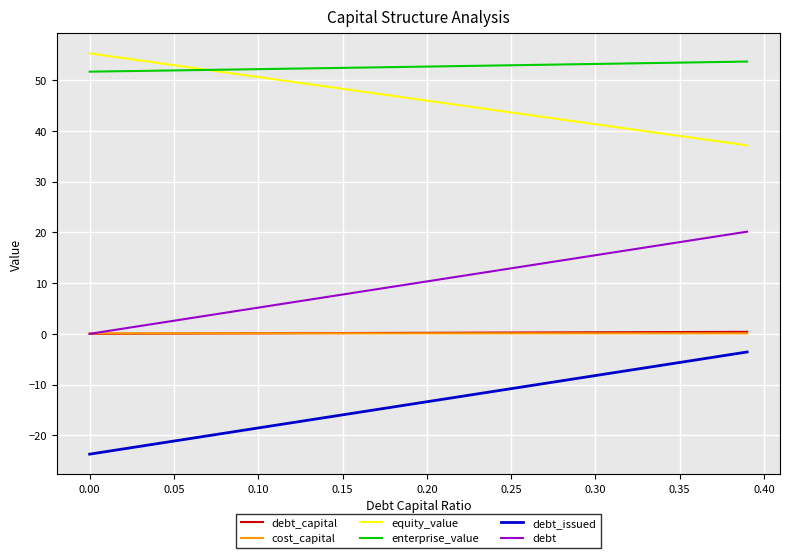

Which series has the largest total across all categories?

enterprise_value